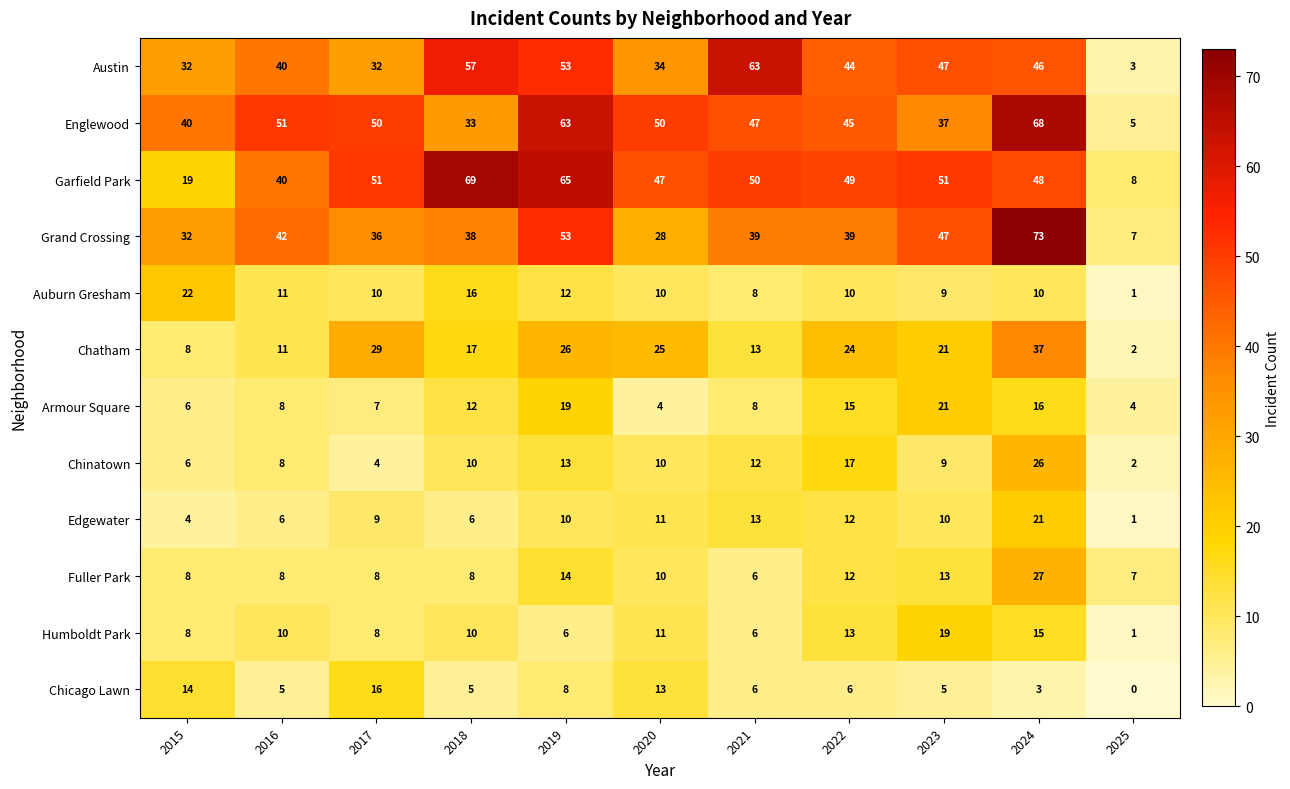

What is the maximum value shown in the chart?

73